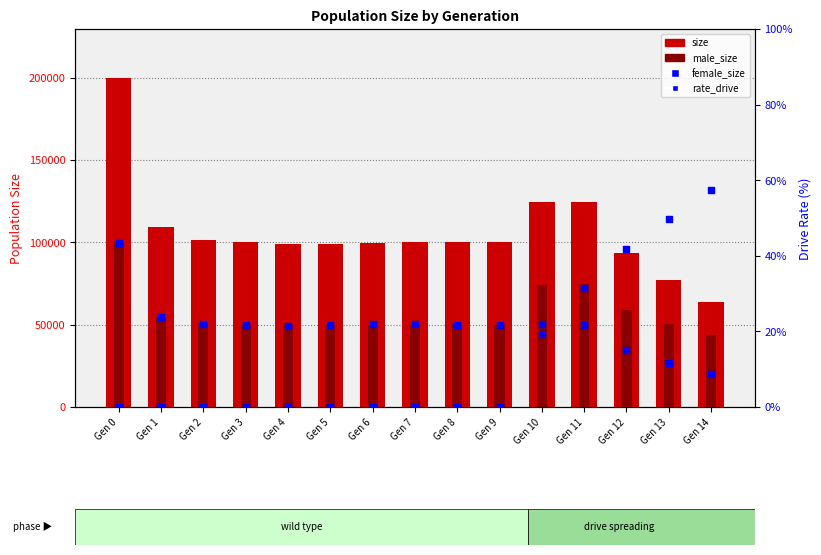

Which series has the largest total across all categories?

size